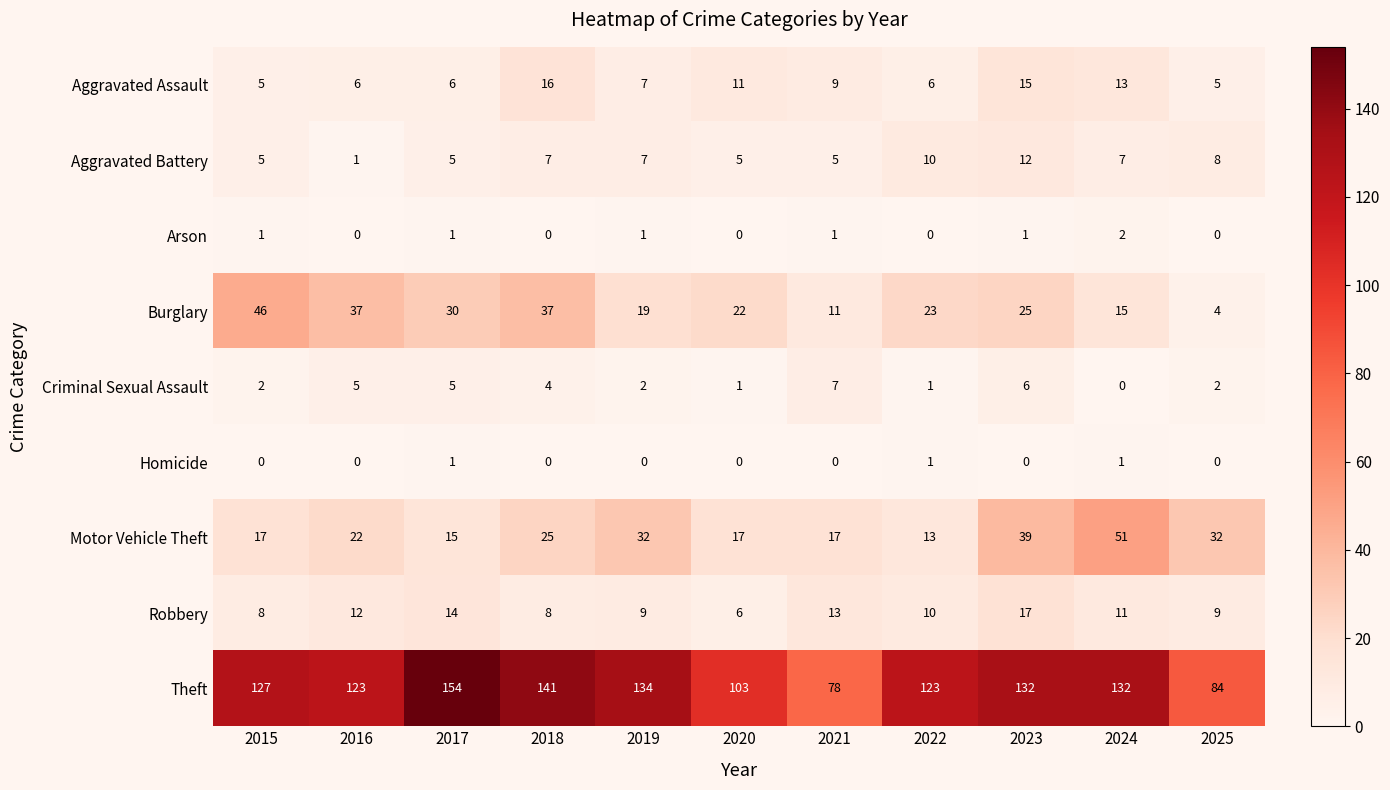

What is the difference between the highest and lowest values at 2021?

78